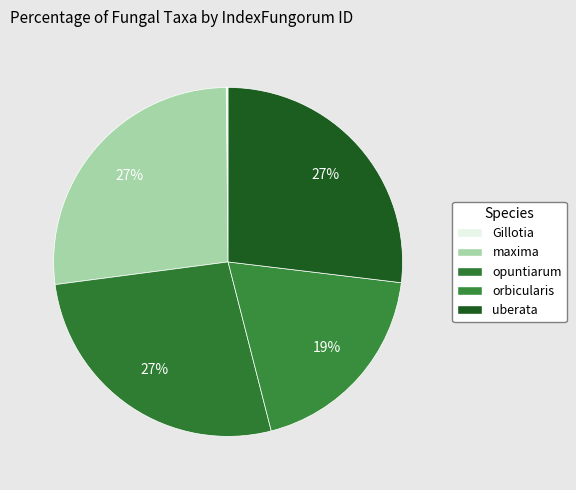

Which has a higher value, maxima or uberata?

uberata